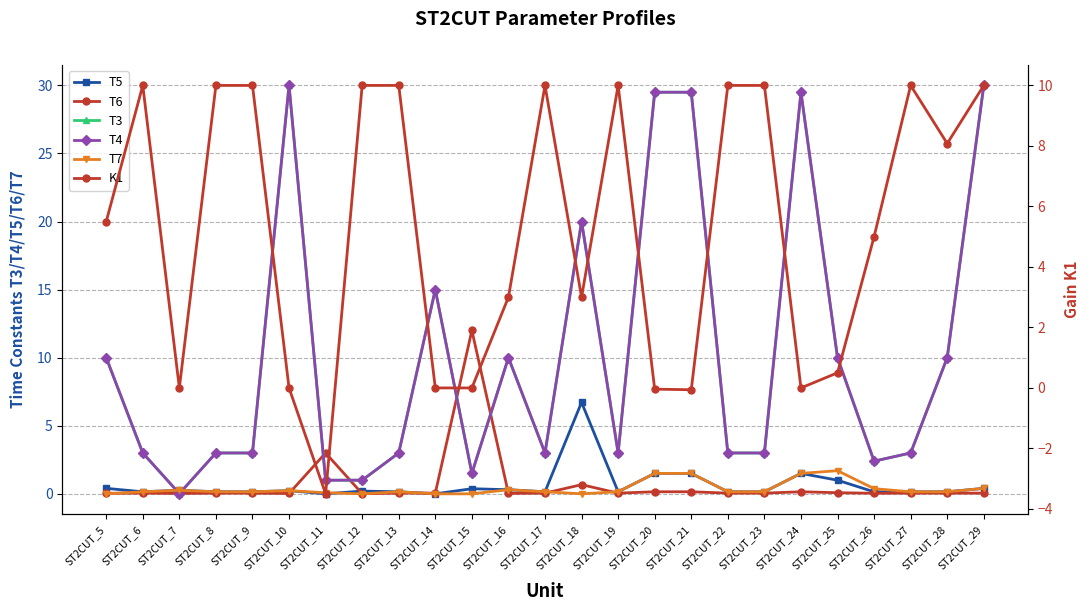

Where is T7 nearest to the value 0?

ST2CUT_5